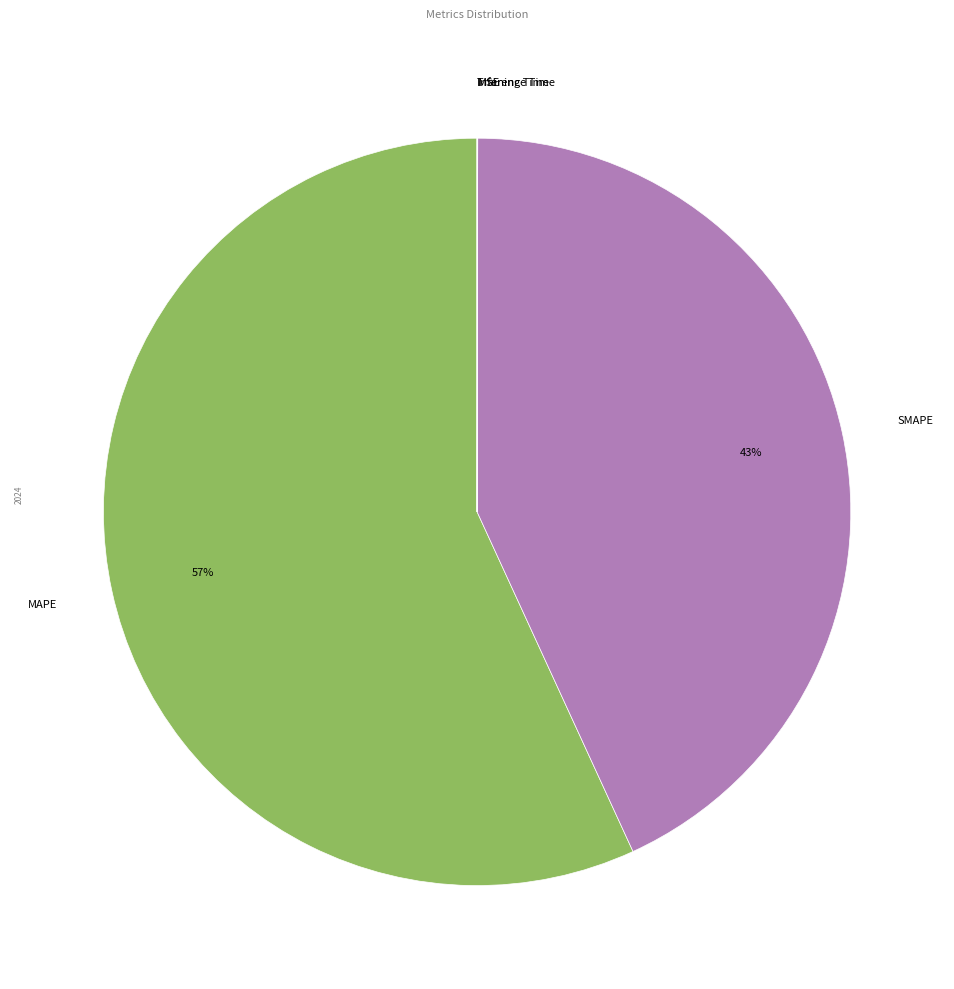

What is the largest slice in the pie chart?

MAPE